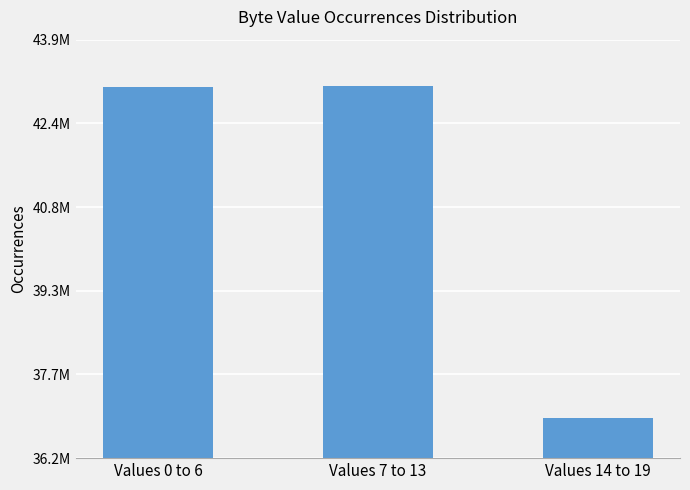

Are the bars horizontal?

No